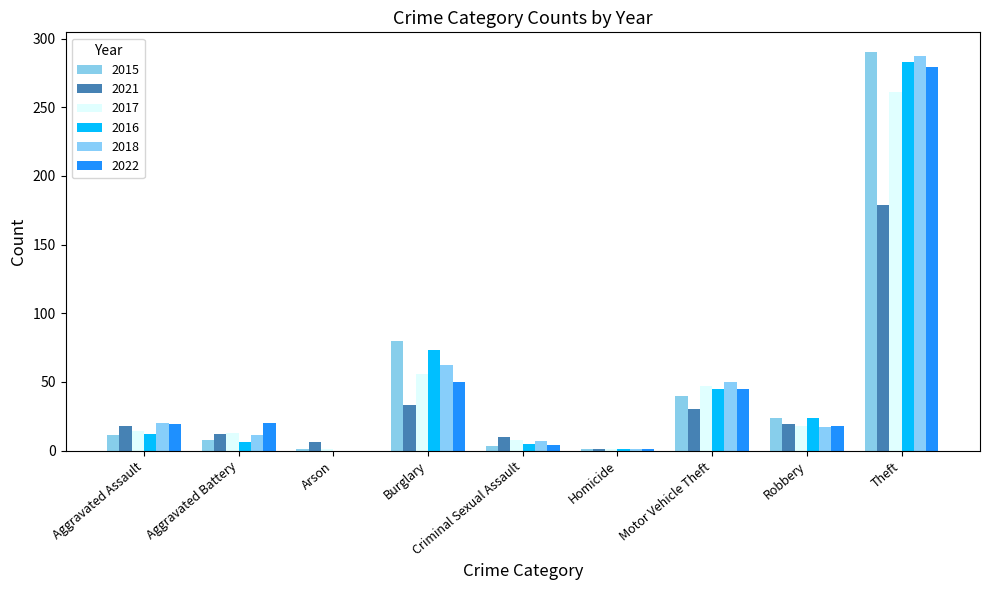

What is the average value of the 2021 series?

34